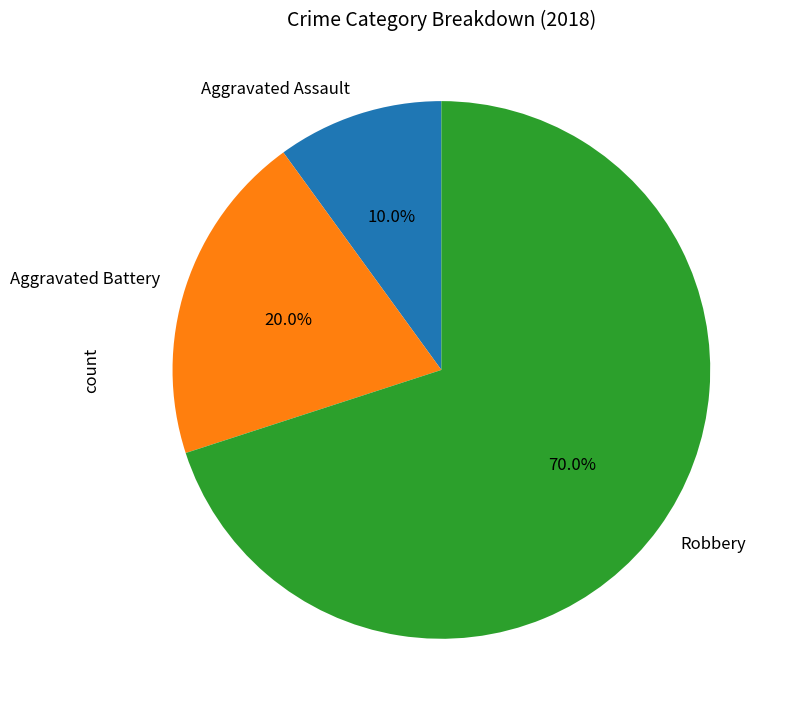

Approximately how many times larger is the value at Robbery compared to Aggravated Battery?

3.5